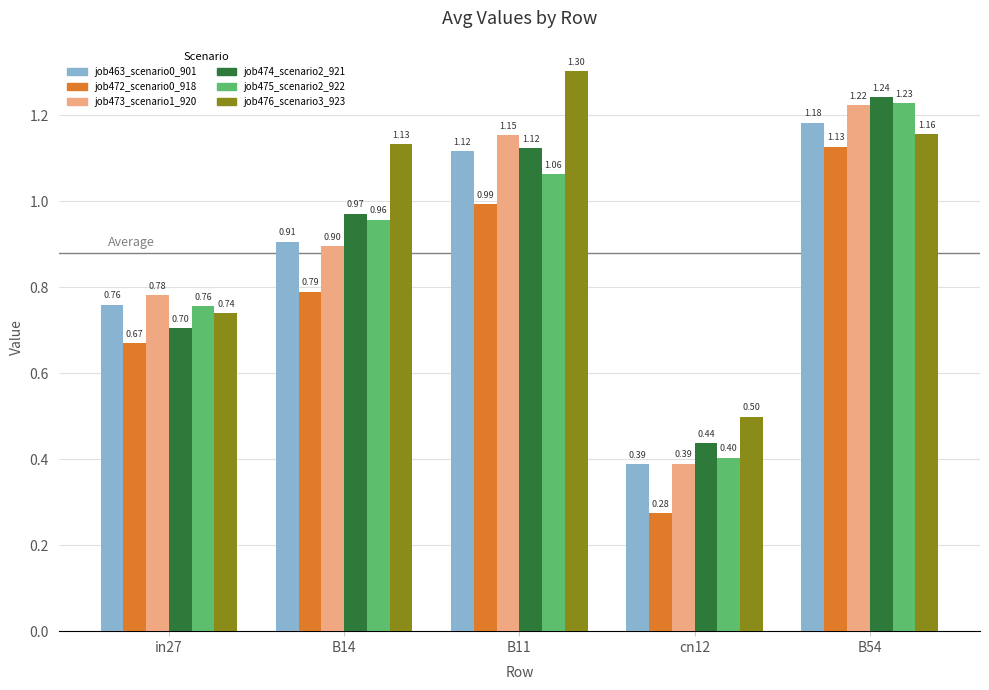

What position from the right is in27?

5